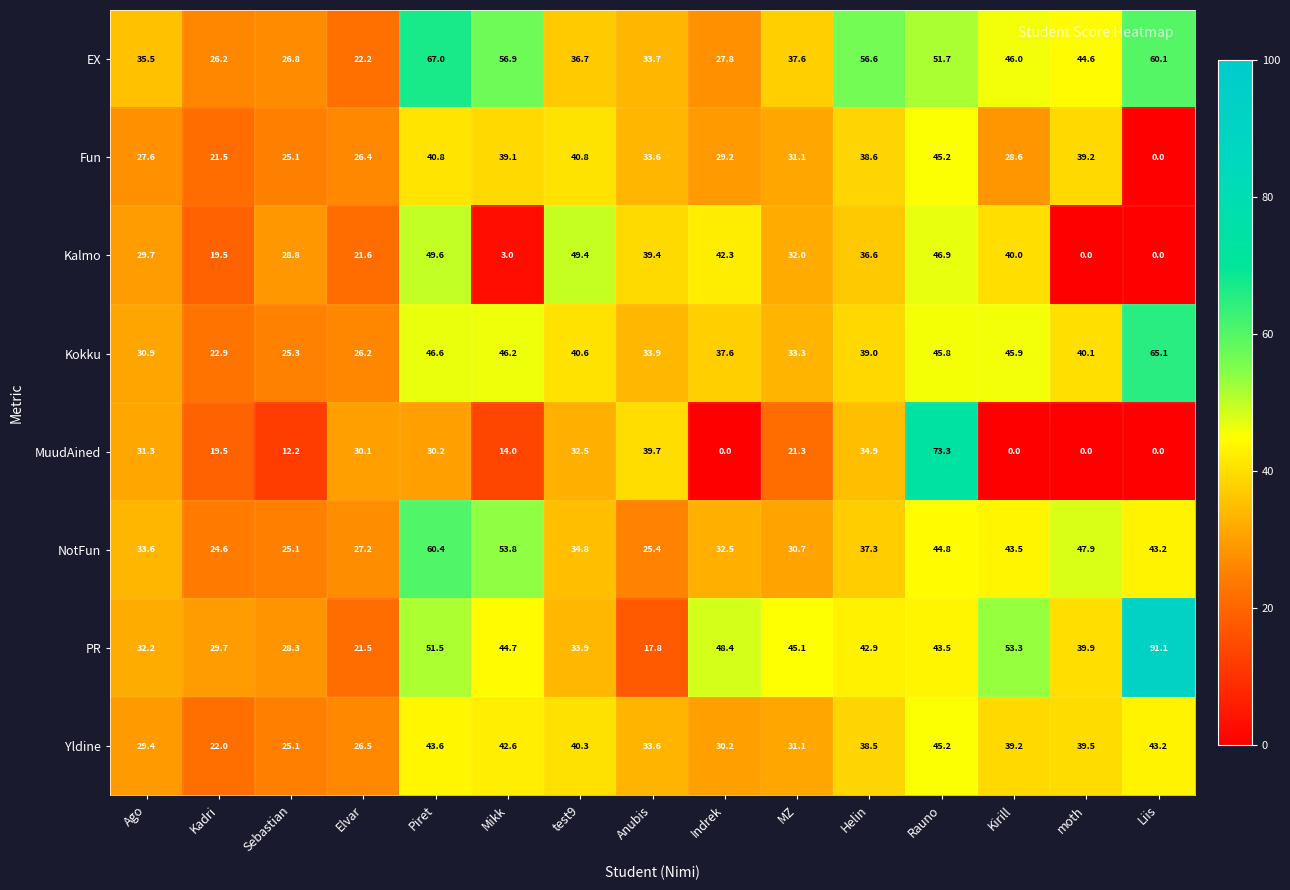

Rank the series at Helin from highest to lowest value.

EX, PR, Kokku, Fun, Yldine, NotFun, Kalmo, MuudAined